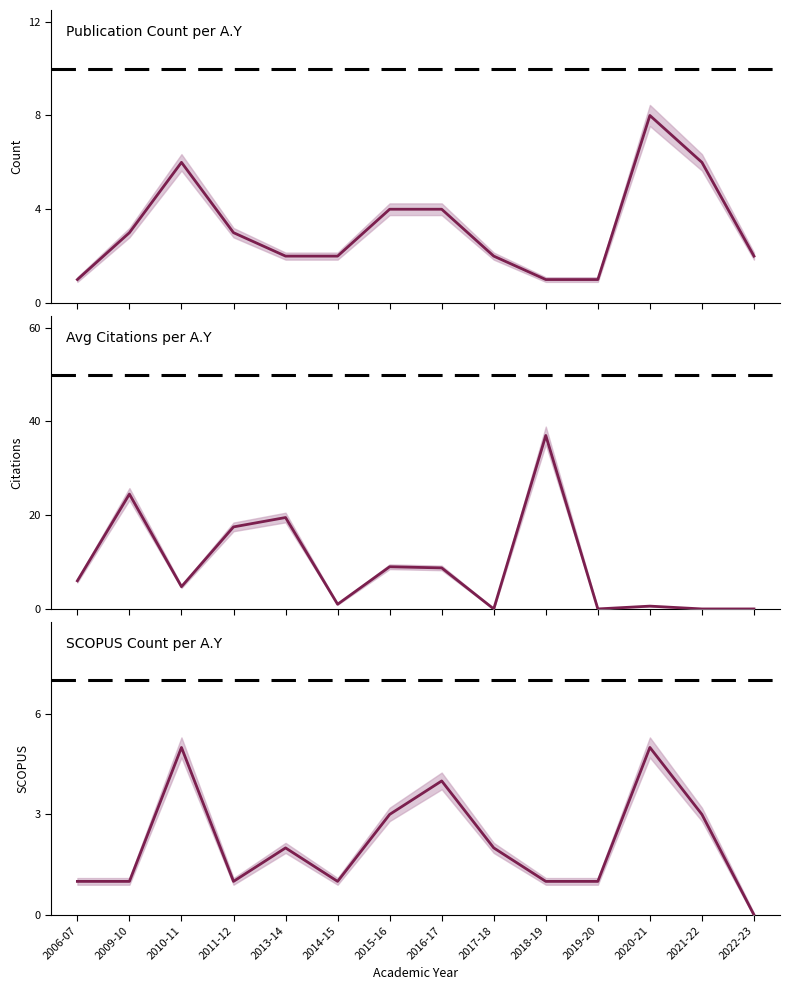

Which has a higher value, 2016-17 or 2011-12?

2016-17